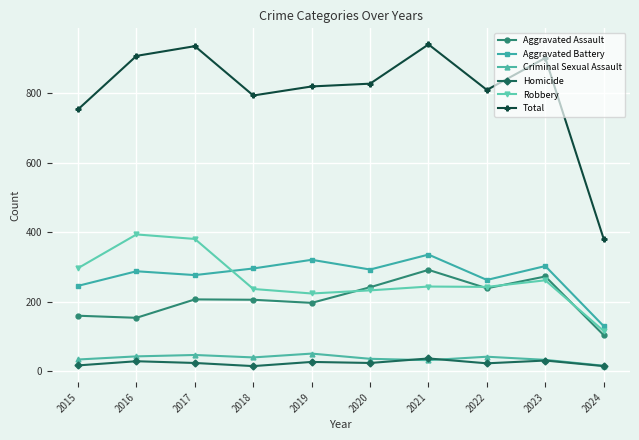

In Aggravated Assault, how many points are higher than both neighbors (excluding endpoints)?

3